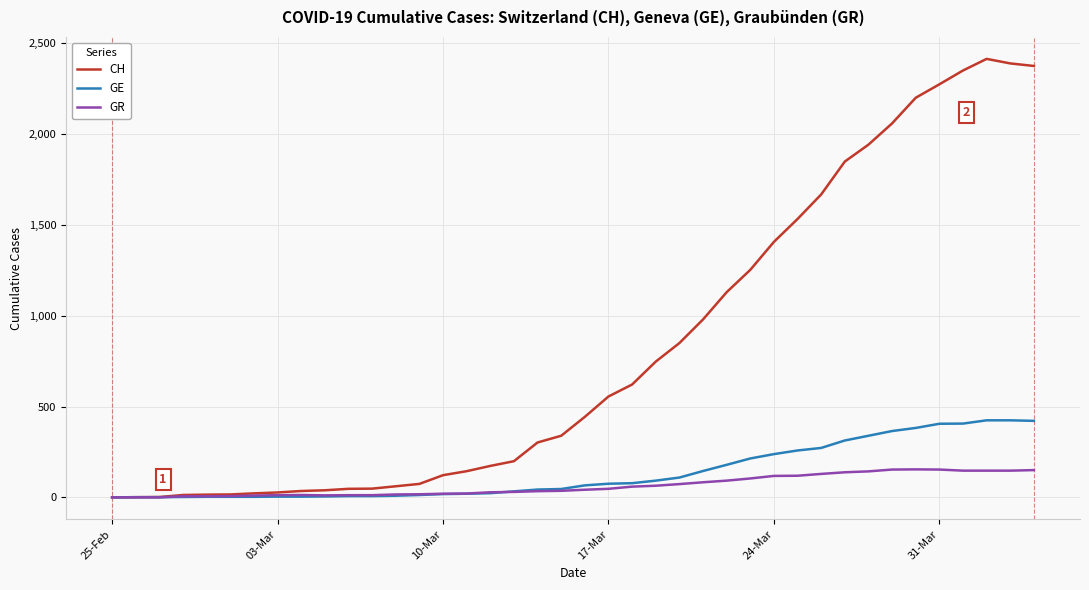

What is the maximum value for CH?

2413